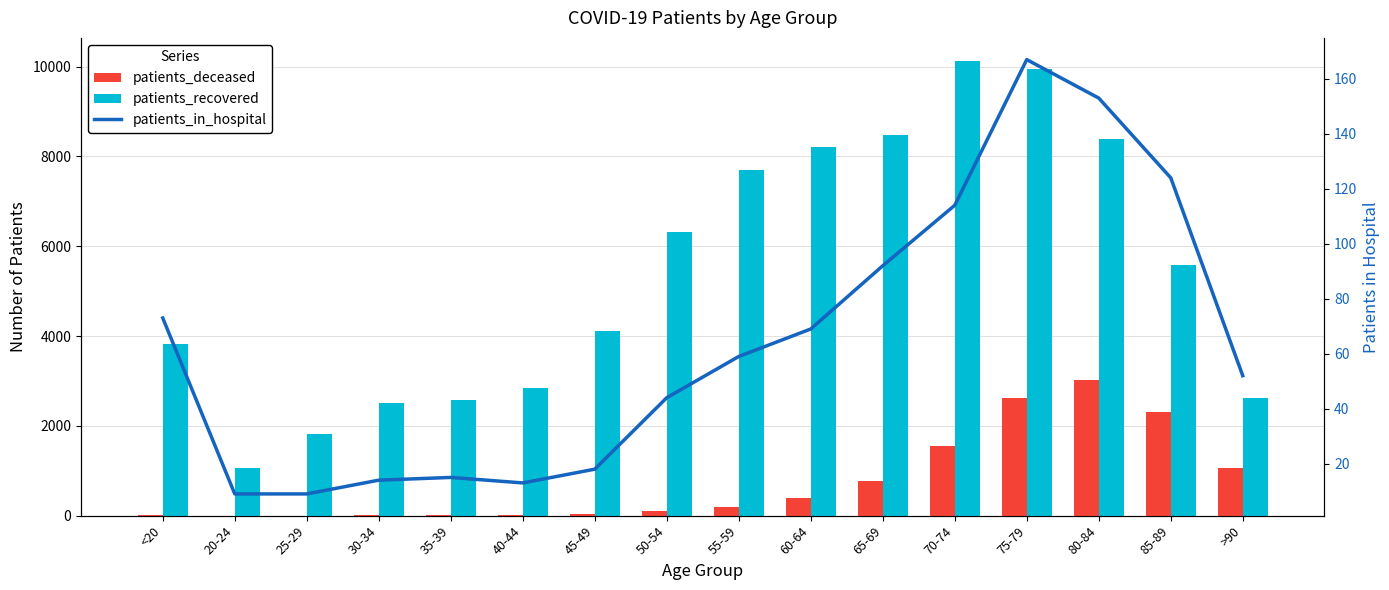

True or false: patients_recovered has a value of 3733 at 35-39.

False